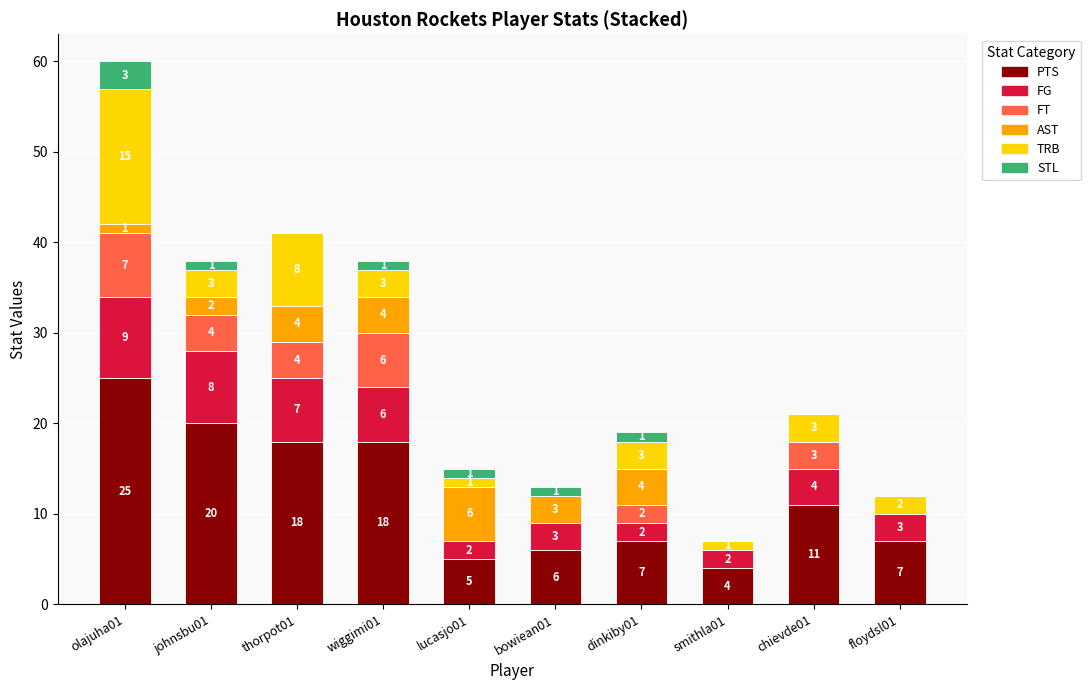

True or false: PTS has a value of 18 at wiggimi01.

True